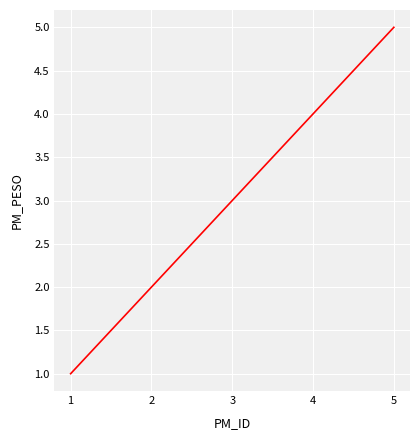

How many values are below 3?

2